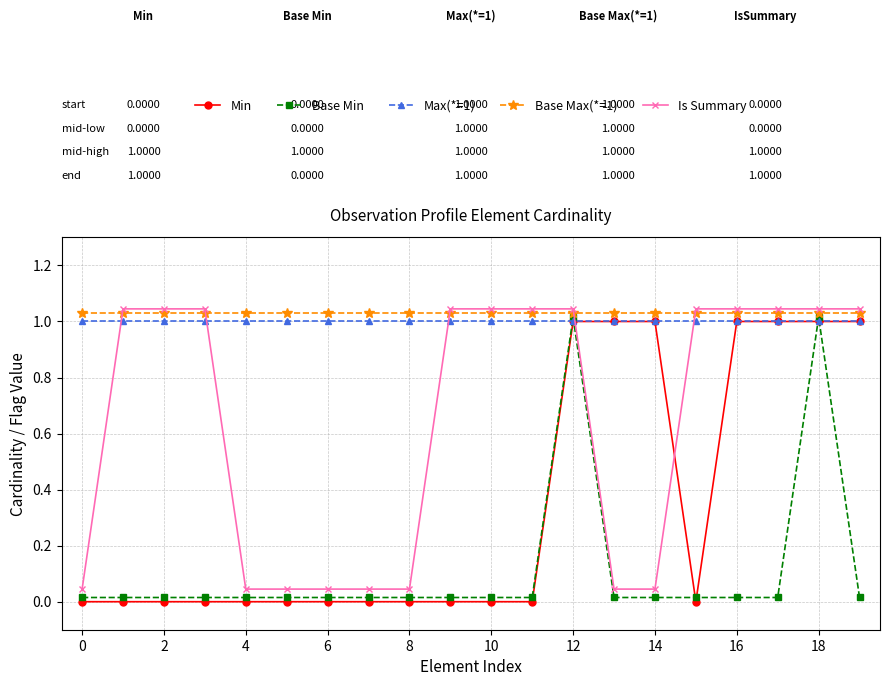

Which series has the widest spread of values?

Min